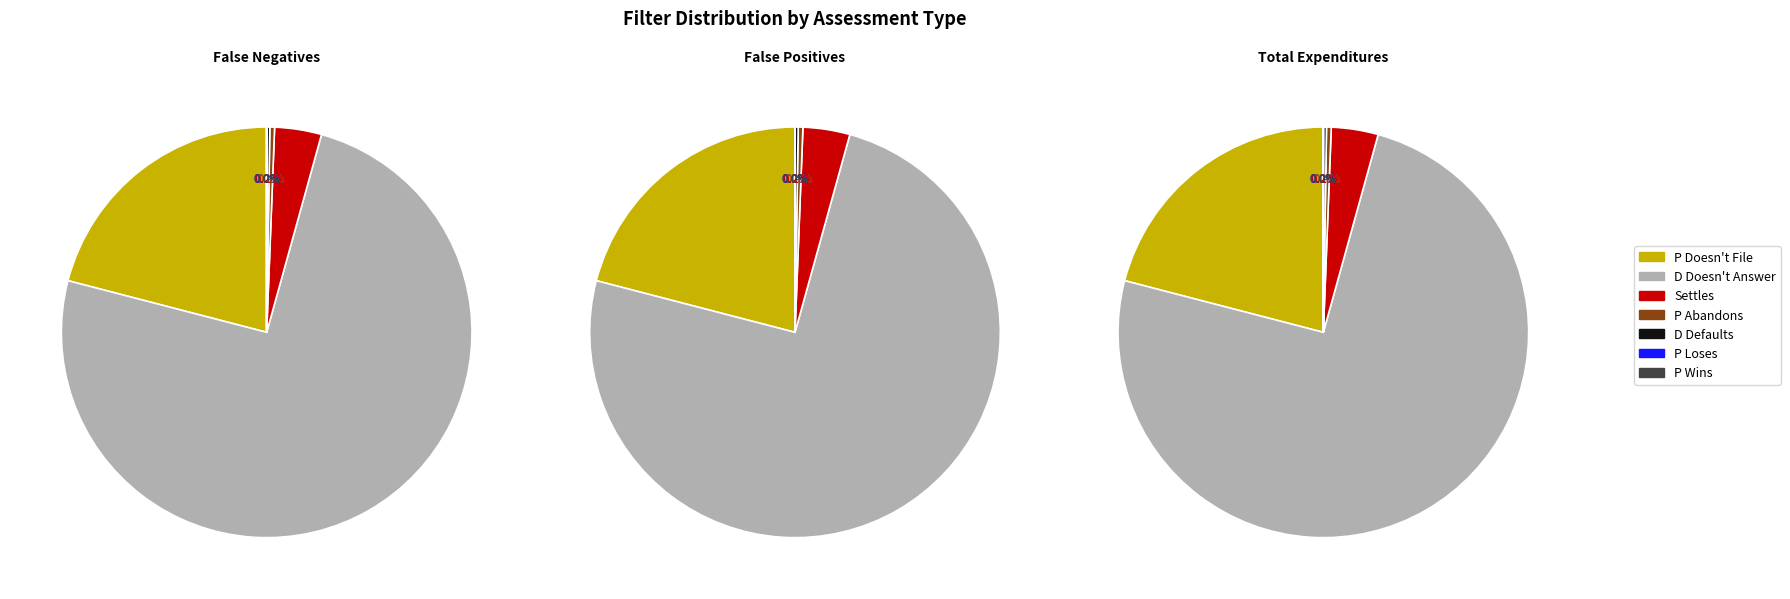

Is P Loses the majority of the pie?

No